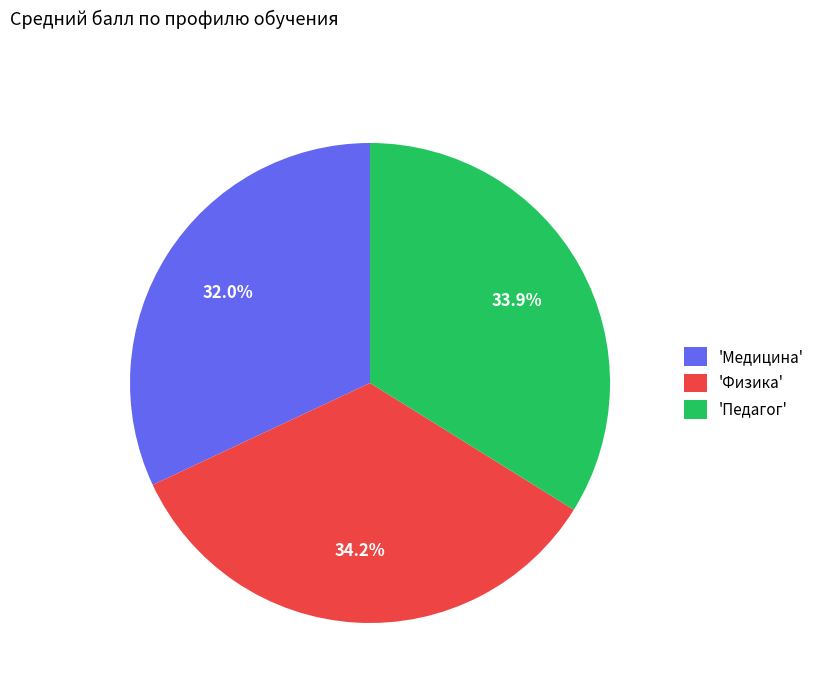

What is the smallest slice in the pie chart?

'Медицина'